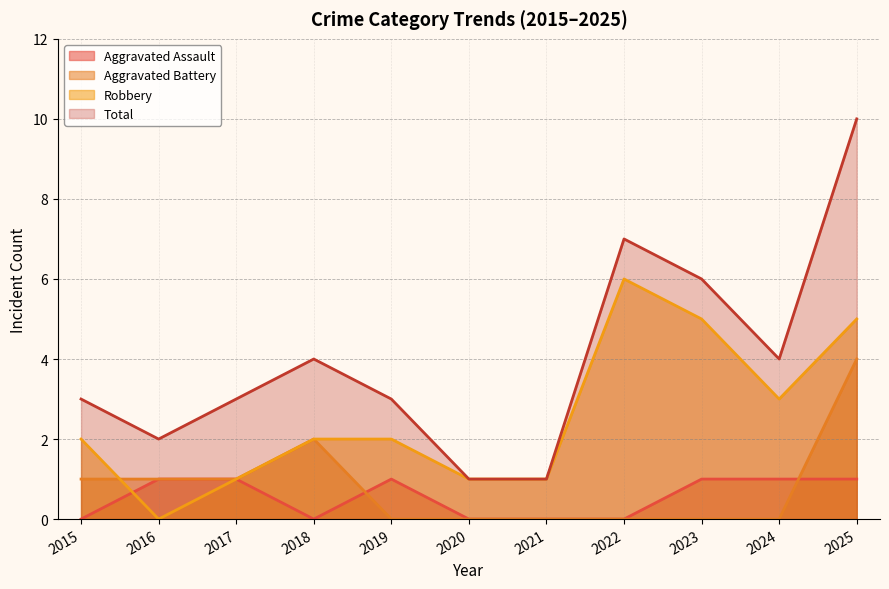

True or false: Aggravated Assault and Total cross at least once.

False